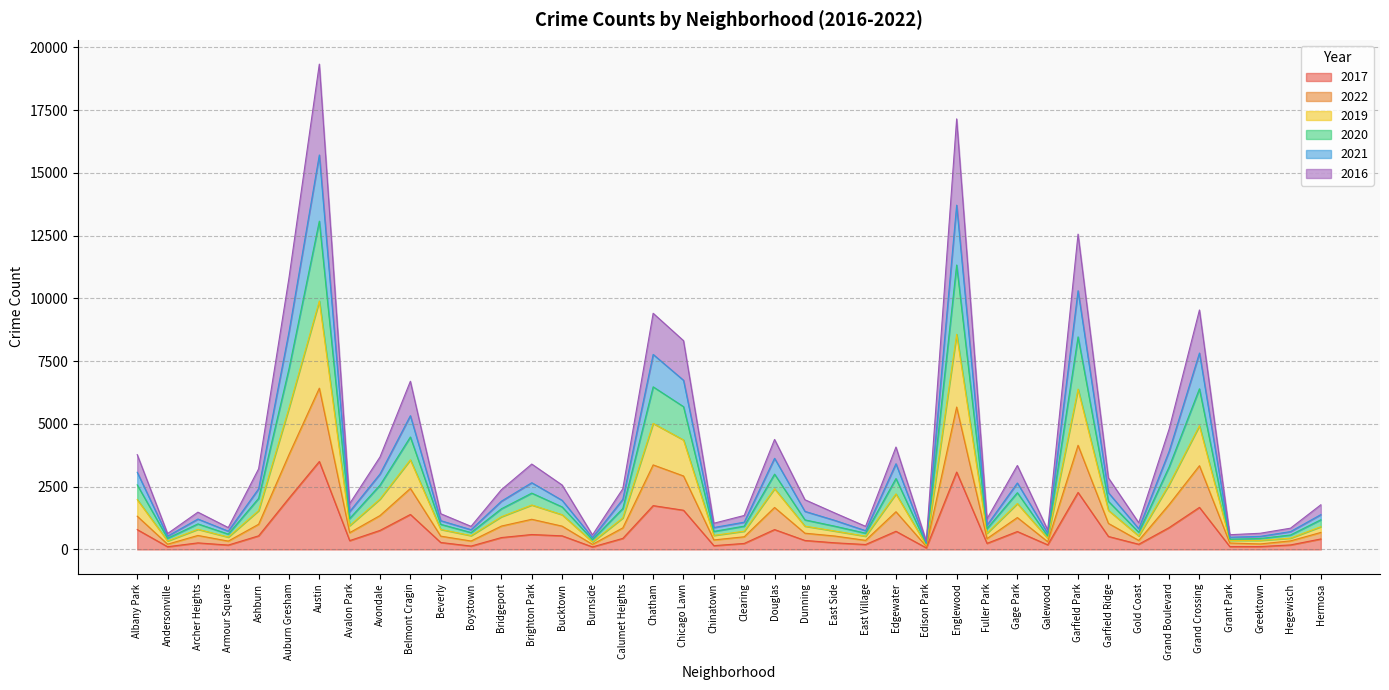

What is the label of the 28th point from the right?

Bridgeport